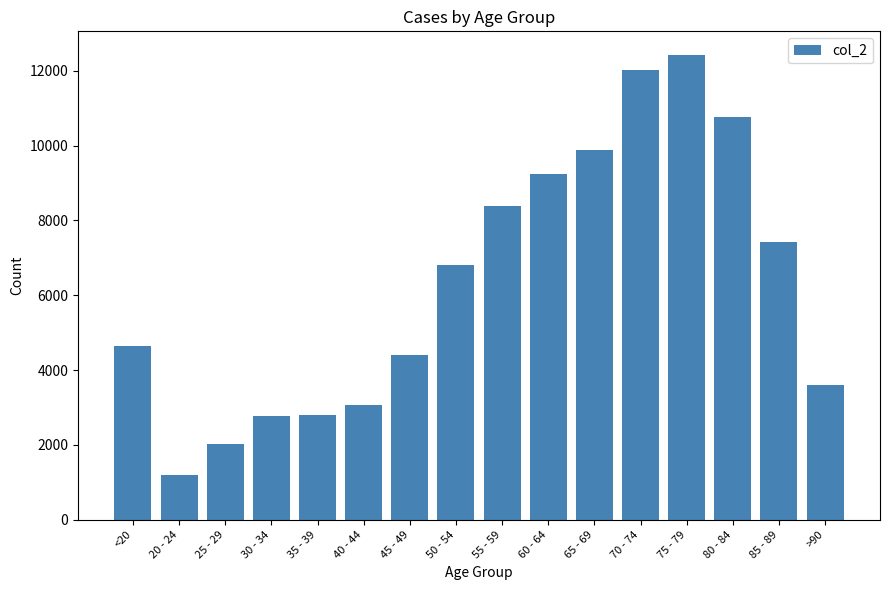

What is the average value?

6343